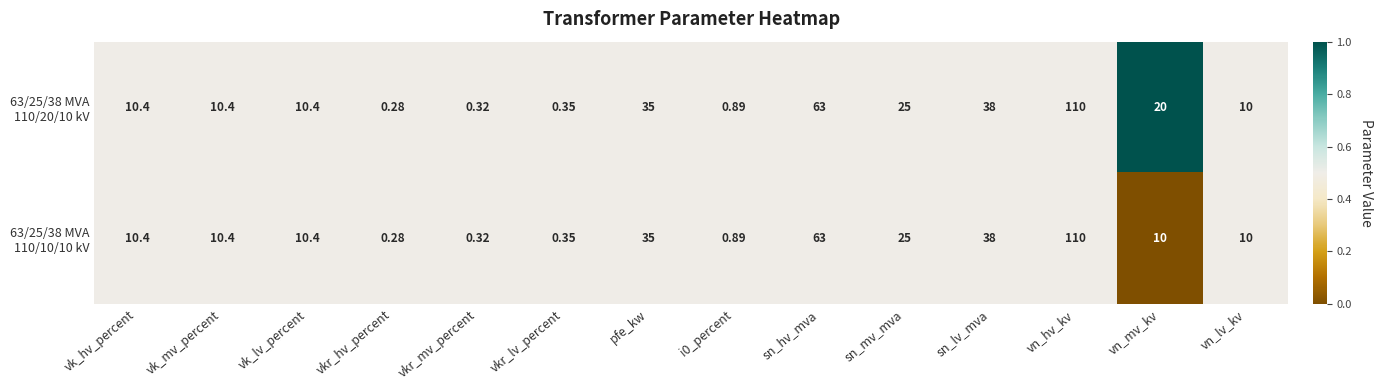

At which category is the sum across all series the highest?

vn_hv_kv